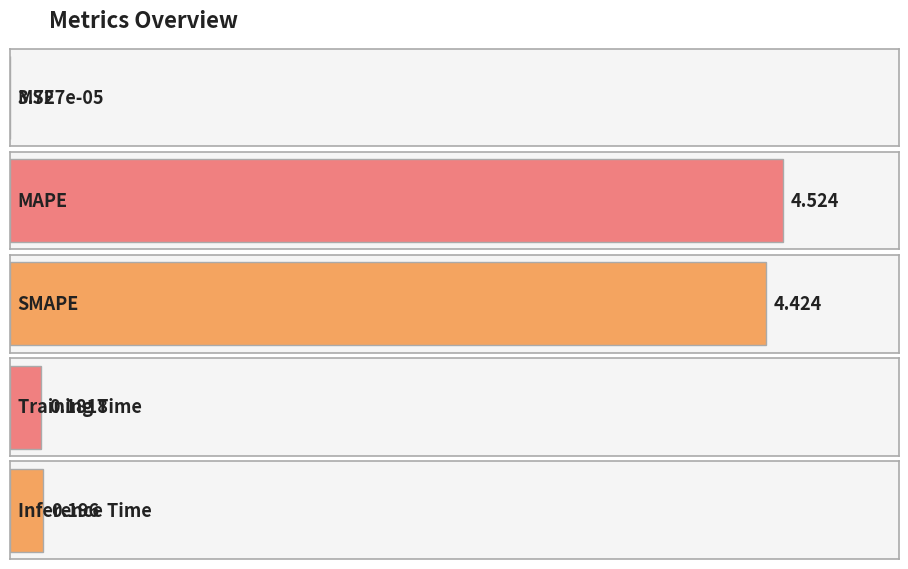

True or false: the data shows 4.4 at SMAPE.

True